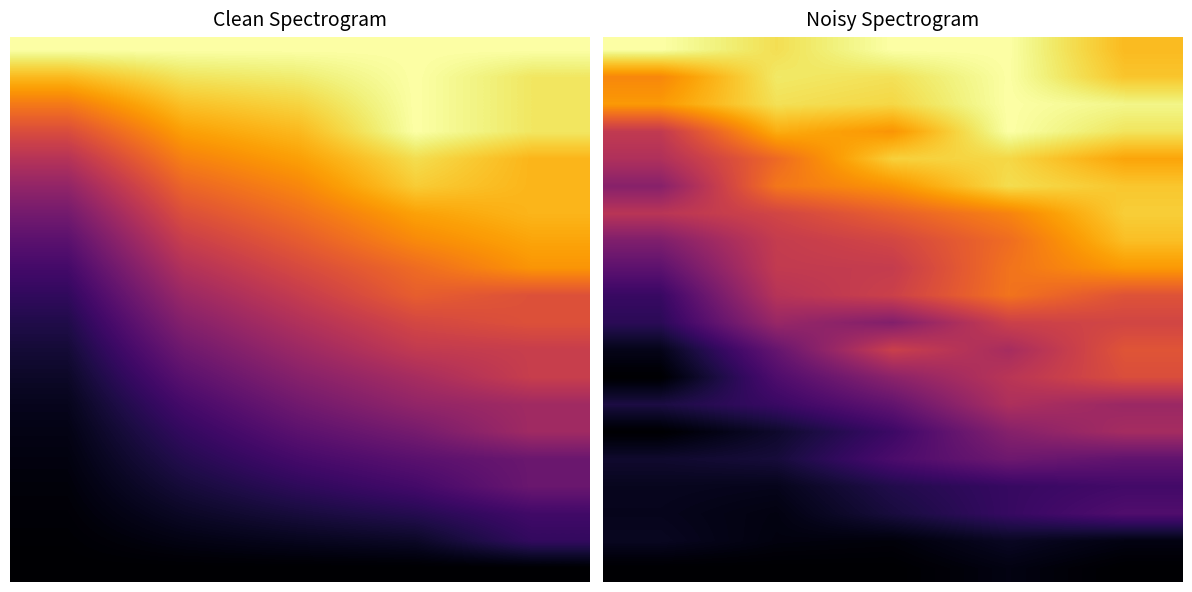

At how many categories does at least one series exceed 0?

5